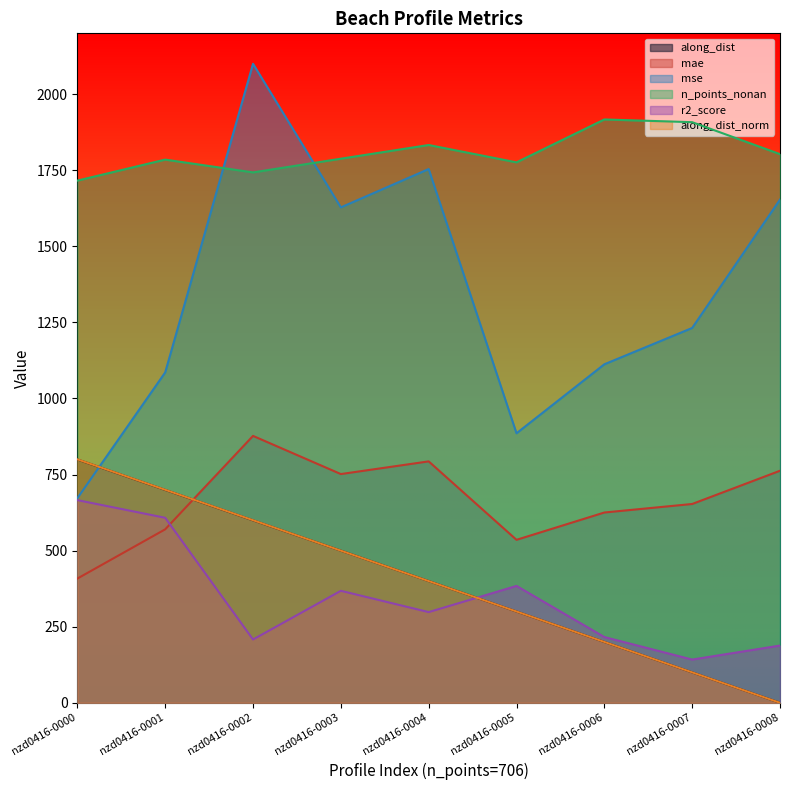

The mae series shows 1345.7 at nzd0416-0004. True or false?

False